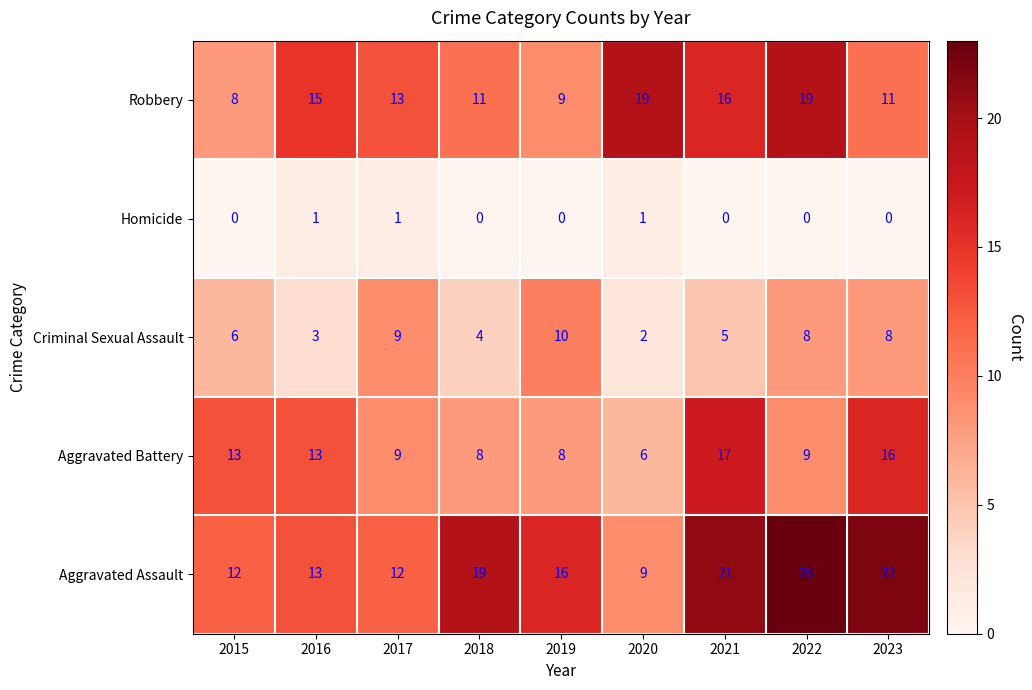

Which series has the widest spread of values?

Aggravated Assault